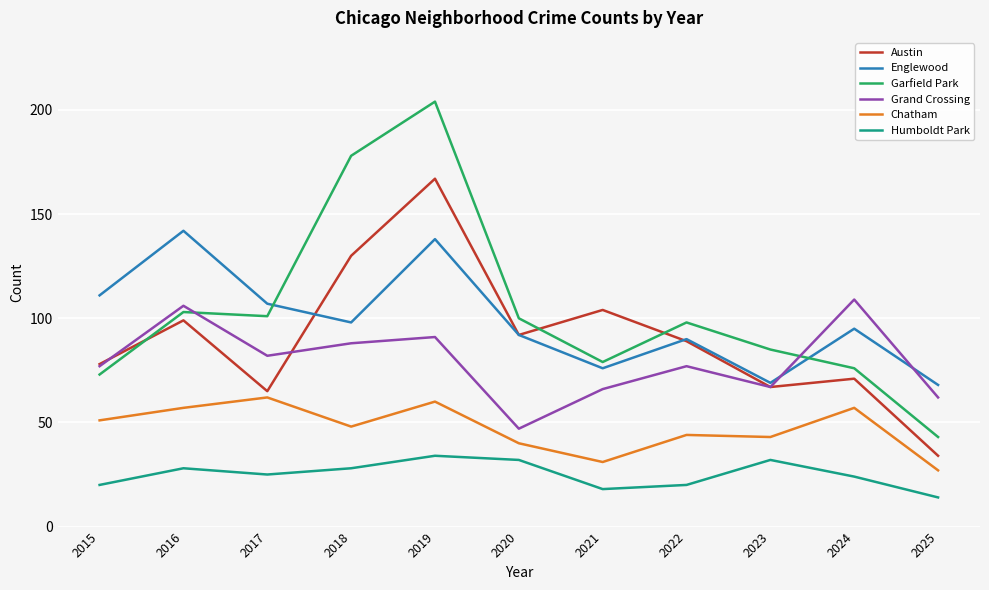

Reading left to right, list all the values displayed in this chart.

Austin: 2015=78	2016=99	2017=65	2018=130	2019=167	2020=92	2021=104	2022=89	2023=67	2024=71	2025=34
Englewood: 2015=111	2016=142	2017=107	2018=98	2019=138	2020=92	2021=76	2022=90	2023=69	2024=95	2025=68
Garfield Park: 2015=73	2016=103	2017=101	2018=178	2019=204	2020=100	2021=79	2022=98	2023=85	2024=76	2025=43
Grand Crossing: 2015=77	2016=106	2017=82	2018=88	2019=91	2020=47	2021=66	2022=77	2023=67	2024=109	2025=62
Chatham: 2015=51	2016=57	2017=62	2018=48	2019=60	2020=40	2021=31	2022=44	2023=43	2024=57	2025=27
Humboldt Park: 2015=20	2016=28	2017=25	2018=28	2019=34	2020=32	2021=18	2022=20	2023=32	2024=24	2025=14